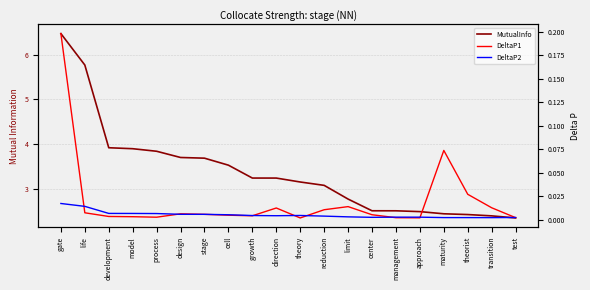

What are all the series names shown in the legend?

MutualInfo, DeltaP1, DeltaP2